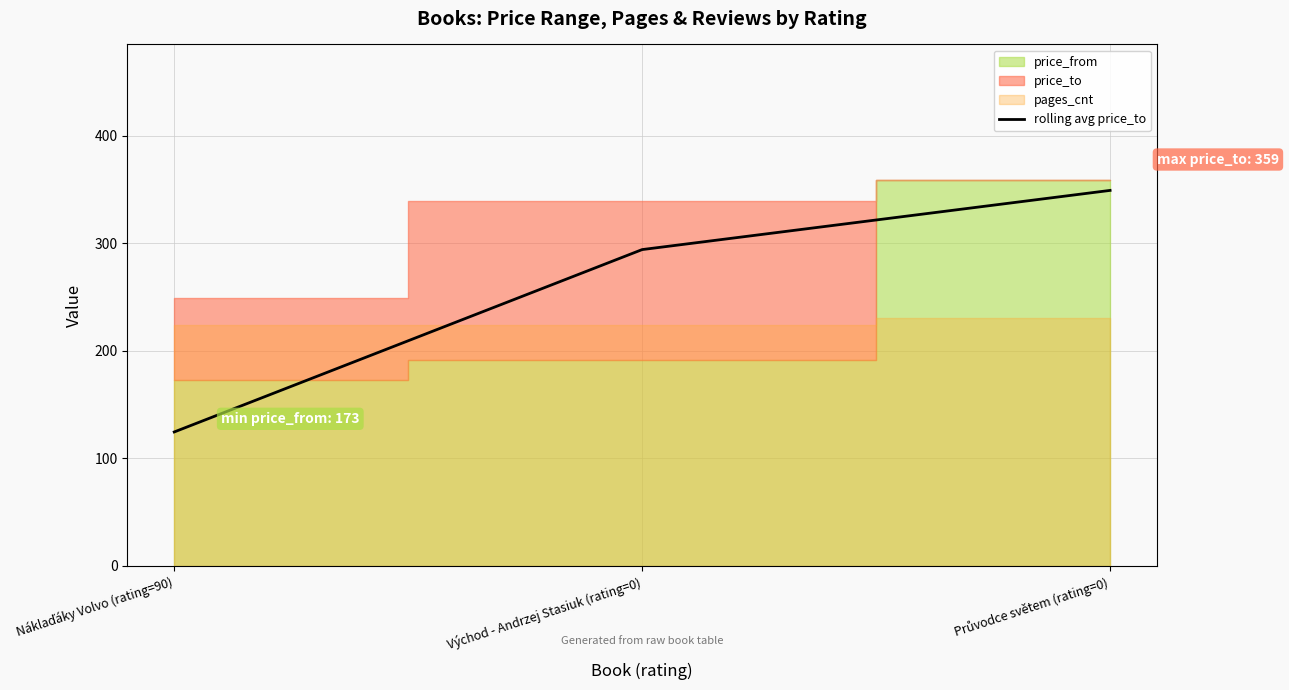

Rank the categories by value from highest to lowest.

Průvodce světem (rating=0), Východ - Andrzej Stasiuk (rating=0), Náklaďáky Volvo (rating=90)